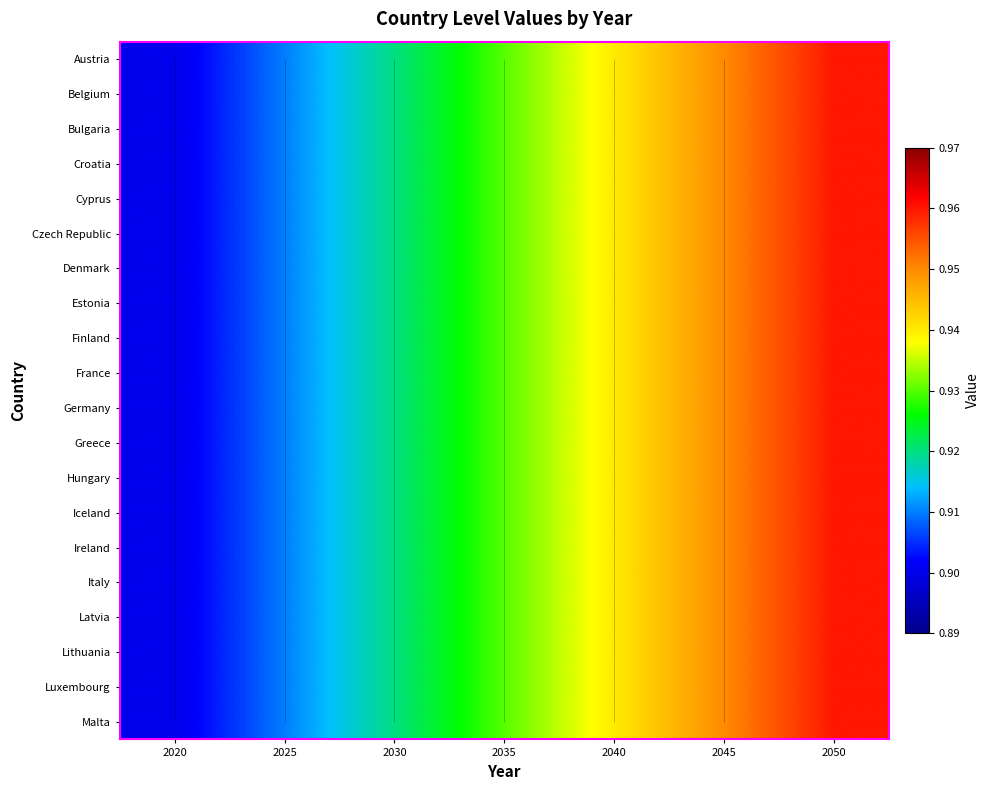

Which series has the largest range (max minus min)?

Austria